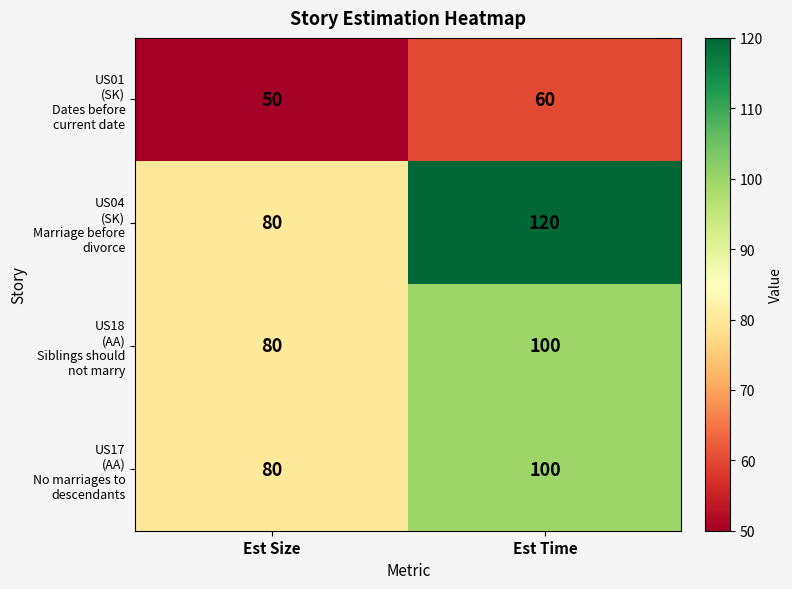

What is the spread (max minus min) of values at Est Size?

30